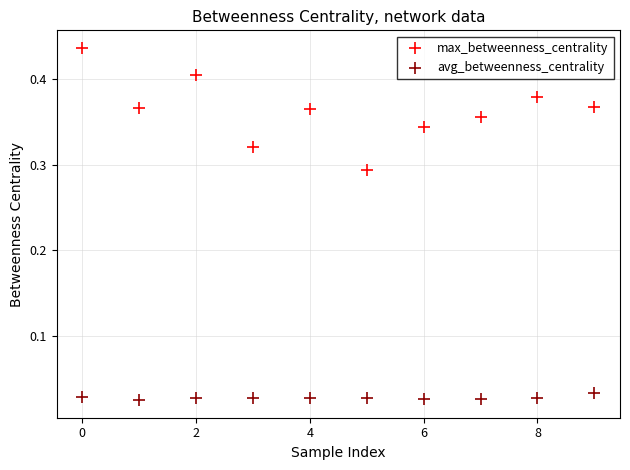

What are all the series names shown in the legend?

max_betweenness_centrality, avg_betweenness_centrality